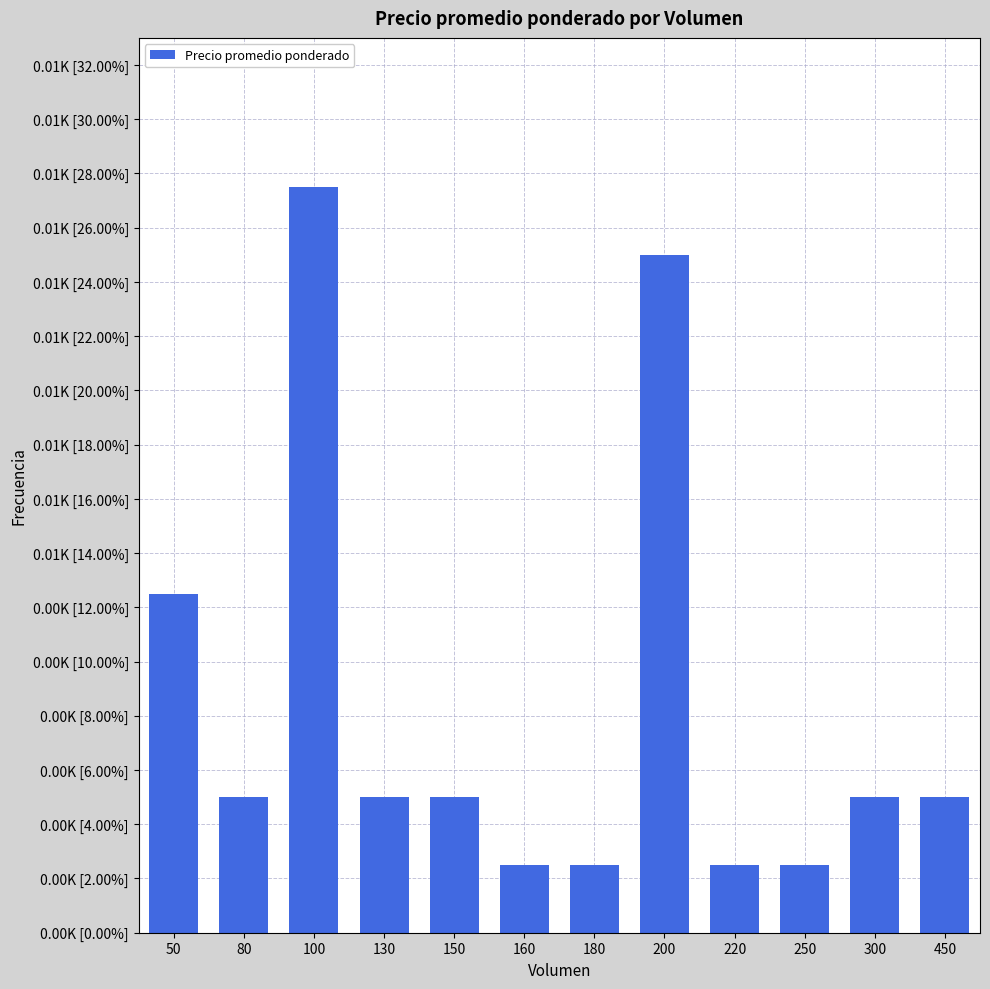

Reading left to right, what are all the values shown in this chart?

5	2	11	2	2	1	1	10	1	1	2	2